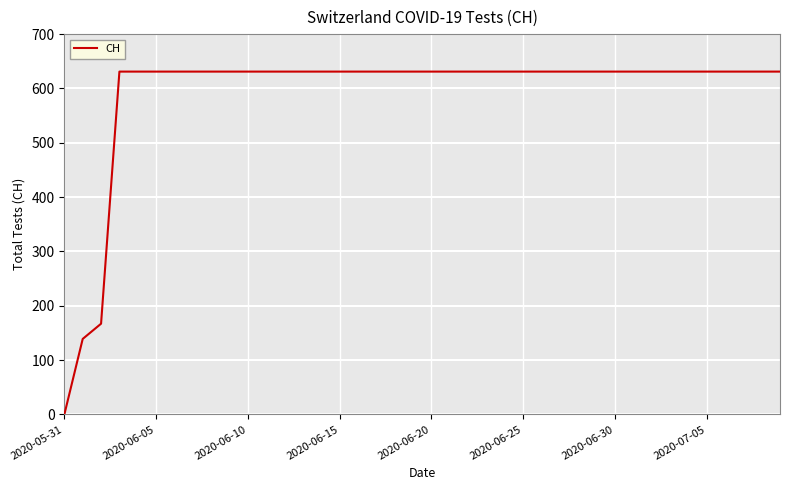

What is the difference between the maximum and minimum values?

631